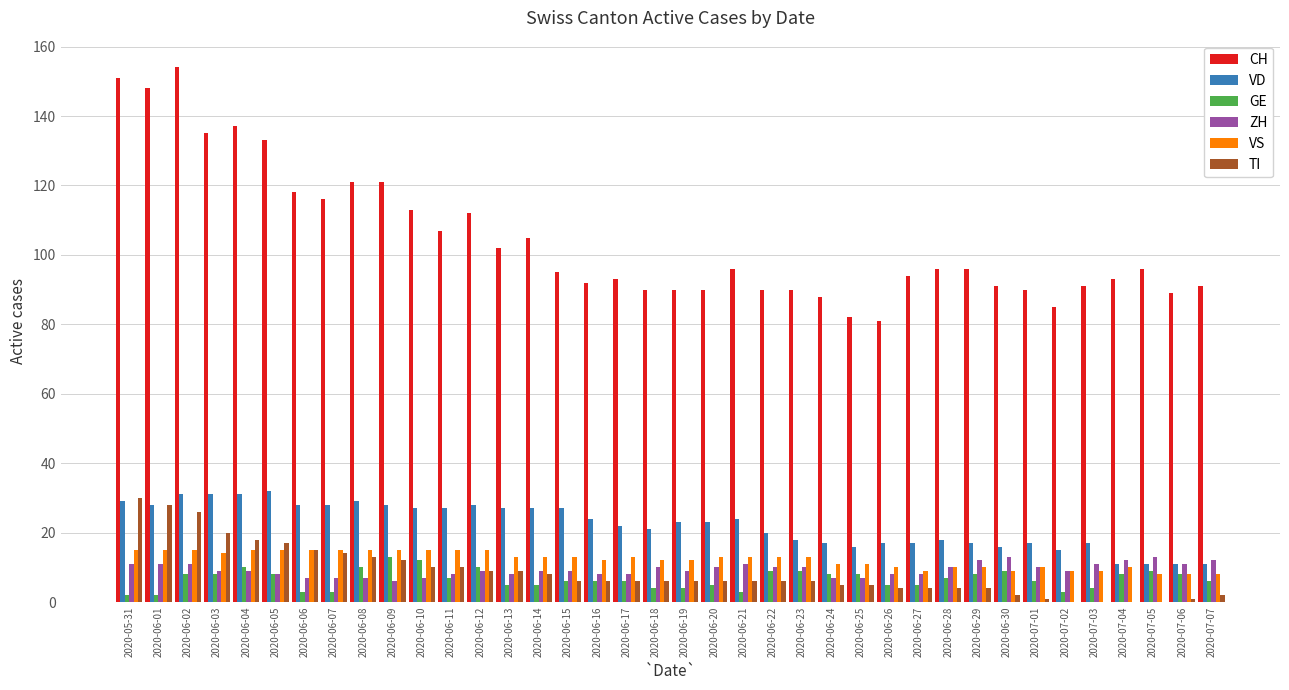

Which series changed the most between 2020-06-01 and 2020-07-03?

CH